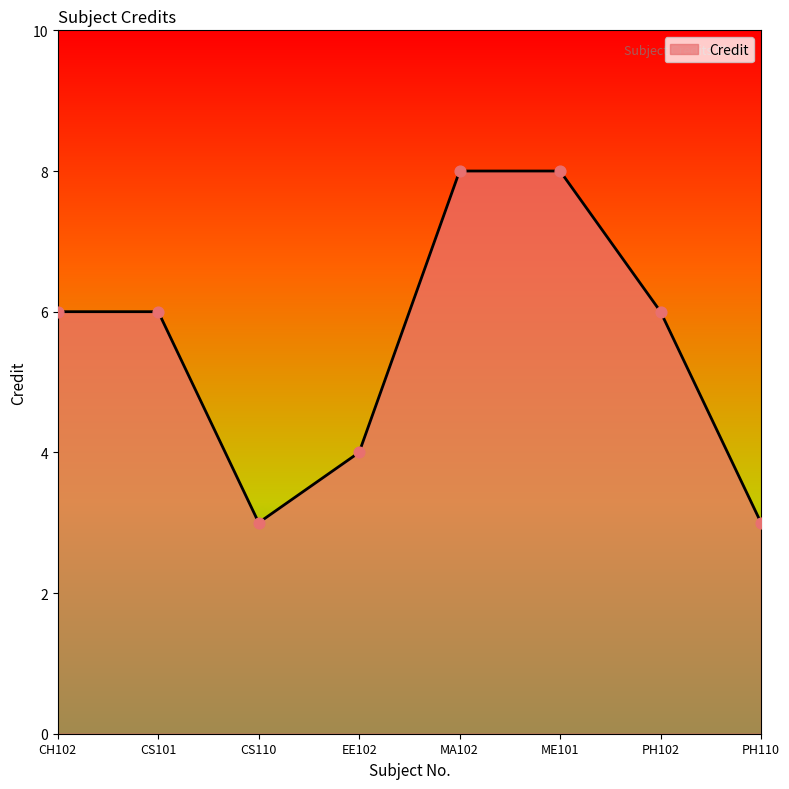

What is the change in value from CS101 to CS110?

-3